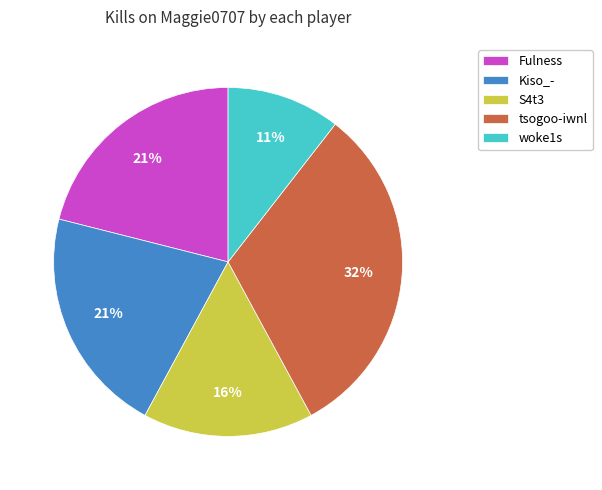

Does Fulness represent more than half of the total?

No